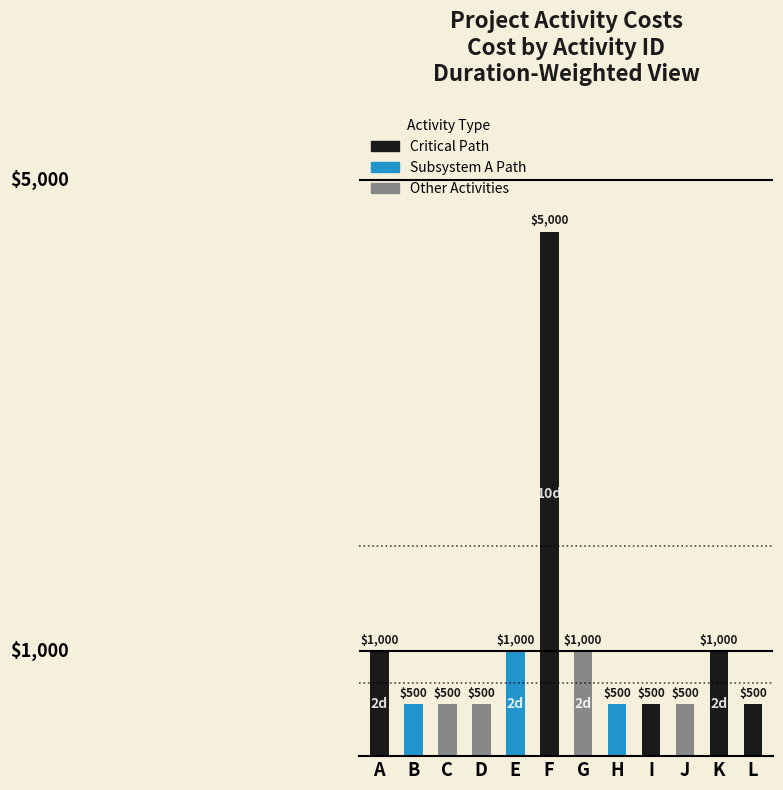

What is the value of the 12th bar from the left?

500